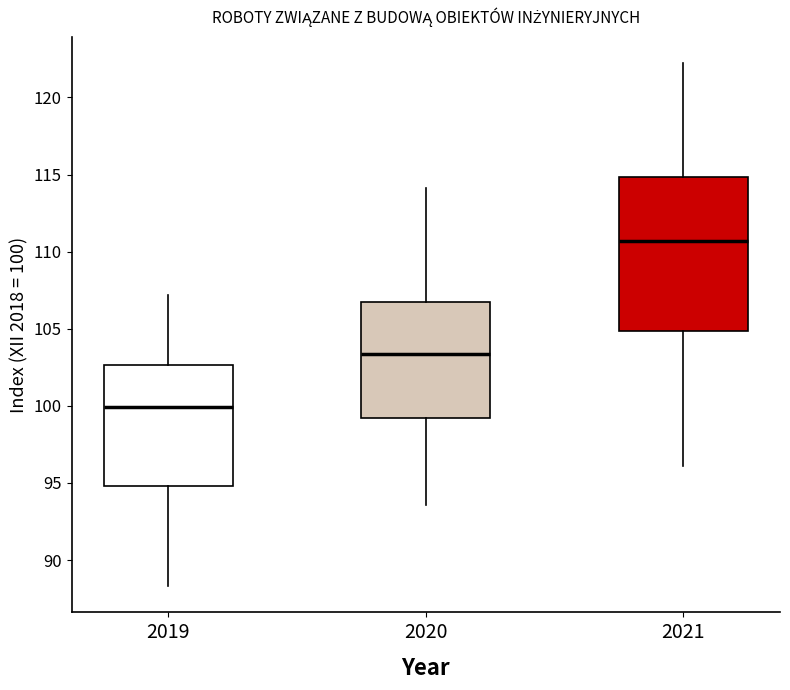

Where is the lower edge of the box at x = 2020 on the y-axis? The values are not printed on the chart, so give them approximately, as read against the axis.

99.0